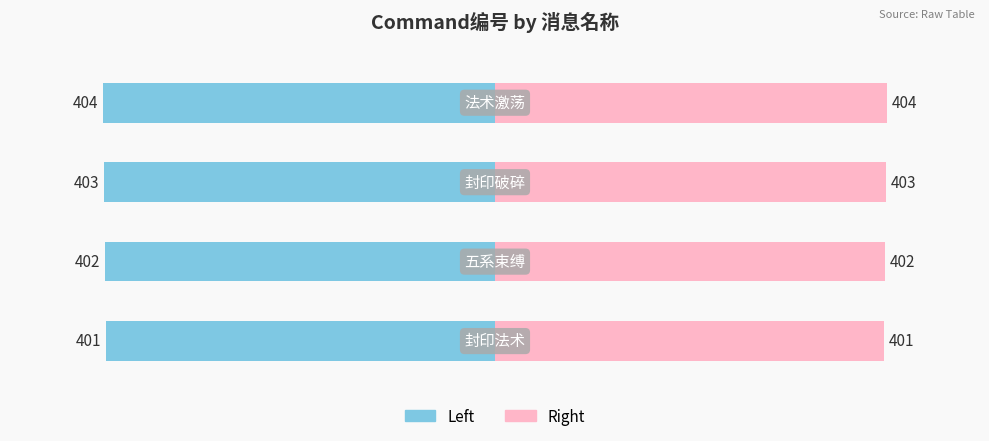

What is the value of the Command编号 (Right) bar at the 1st from the left?

401